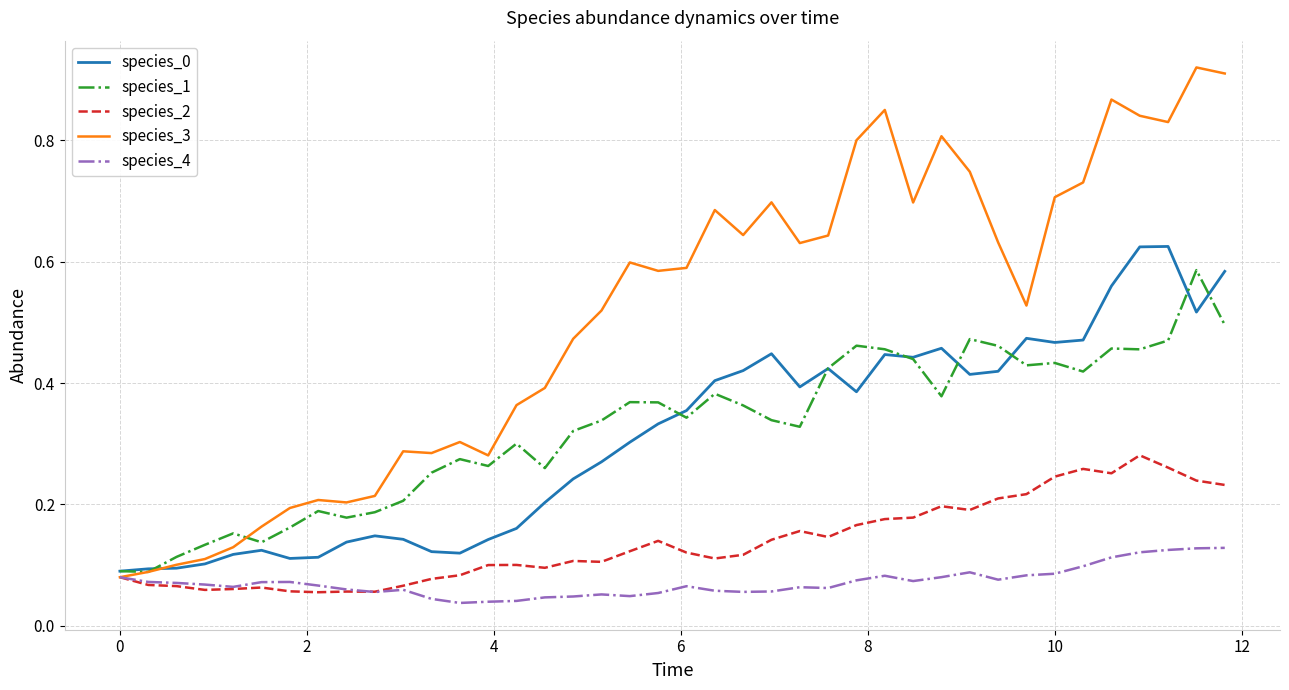

Which series has the largest total across all categories?

species_3